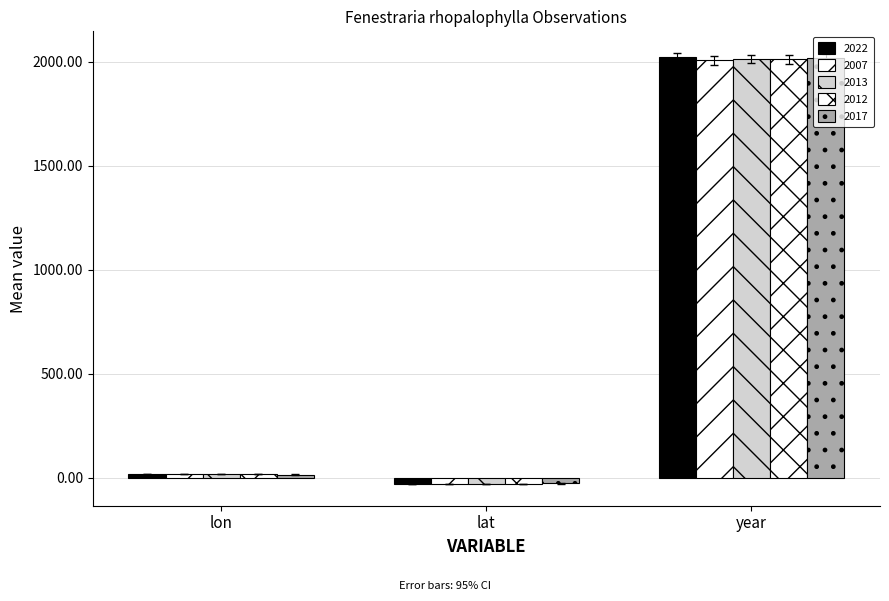

What is the sum of all 2013 values?

2000.9